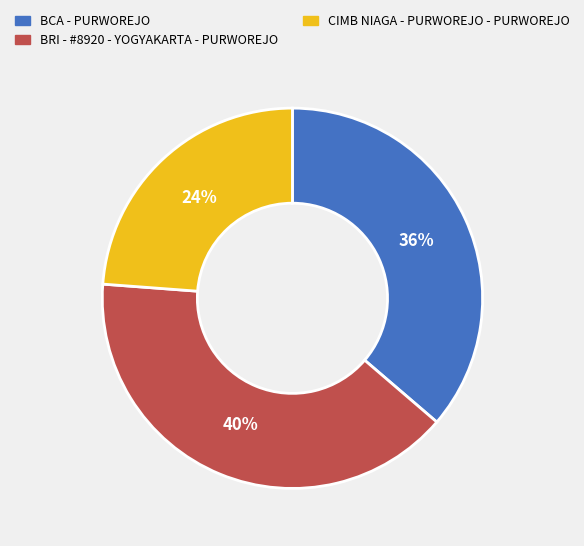

Between CIMB NIAGA - PURWOREJO - PURWOREJO and BRI - #8920 - YOGYAKARTA - PURWOREJO, which is larger?

BRI - #8920 - YOGYAKARTA - PURWOREJO